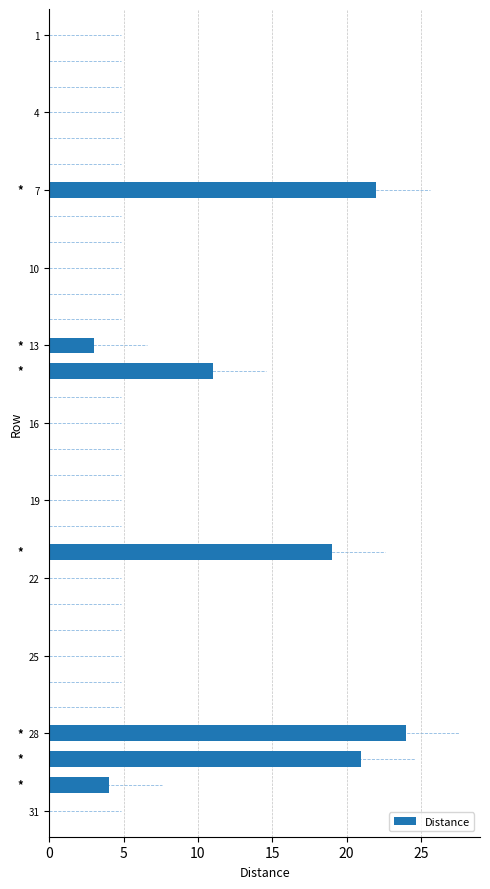

What is the greatest value displayed?

24